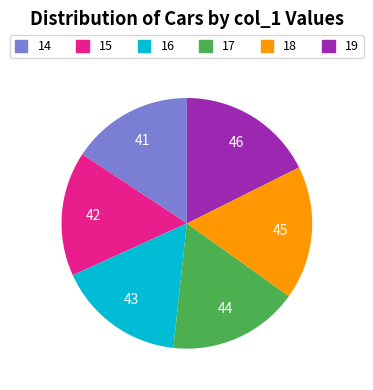

Count the number of slices in the pie.

6